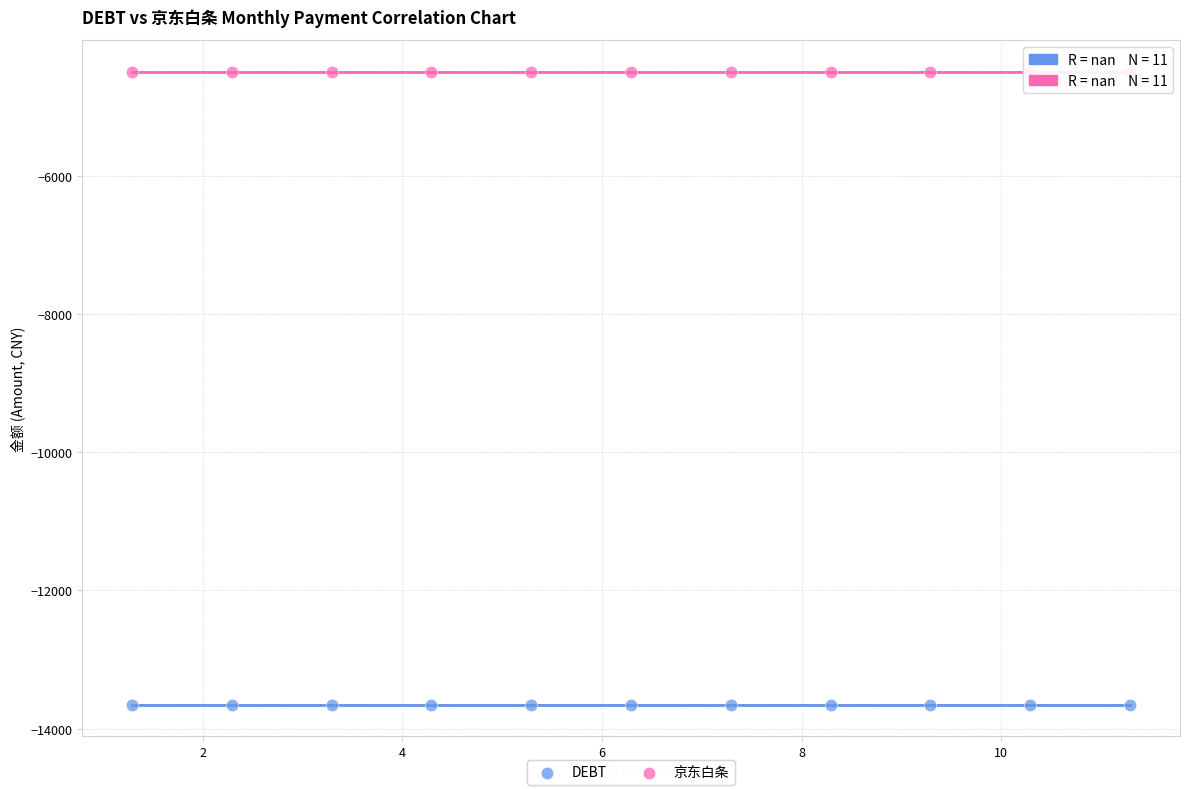

Which series reaches the maximum Y coordinate?

京东白条